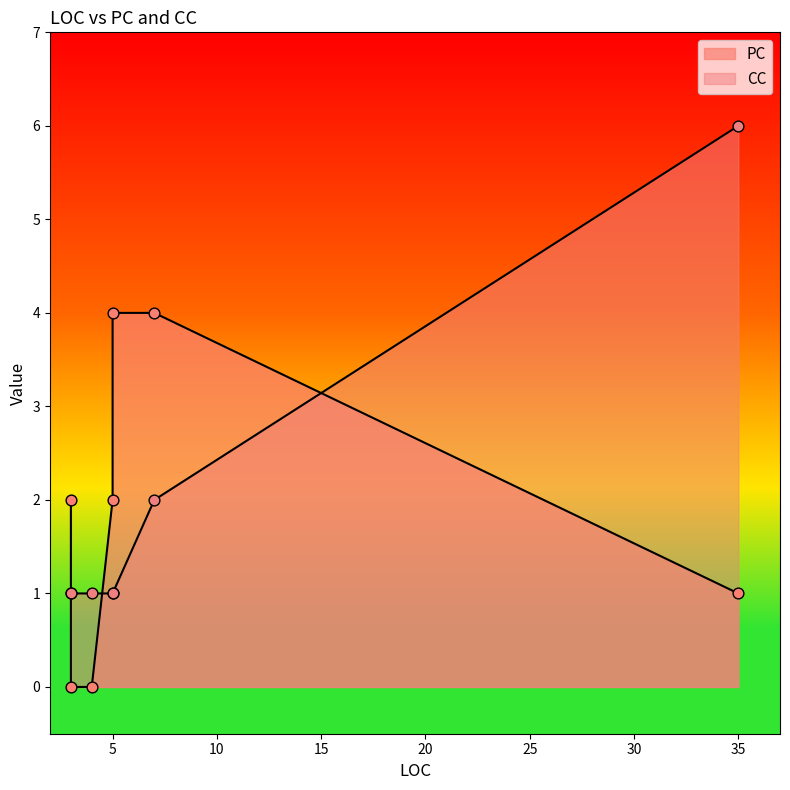

At how many categories does at least one series exceed 4?

1